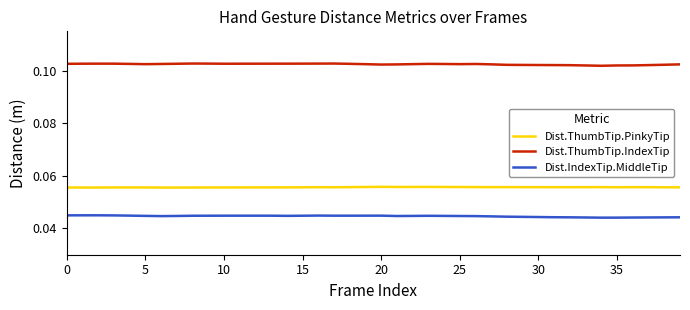

In Dist.ThumbTip.IndexTip, how many points are lower than both neighbors (excluding endpoints)?

5